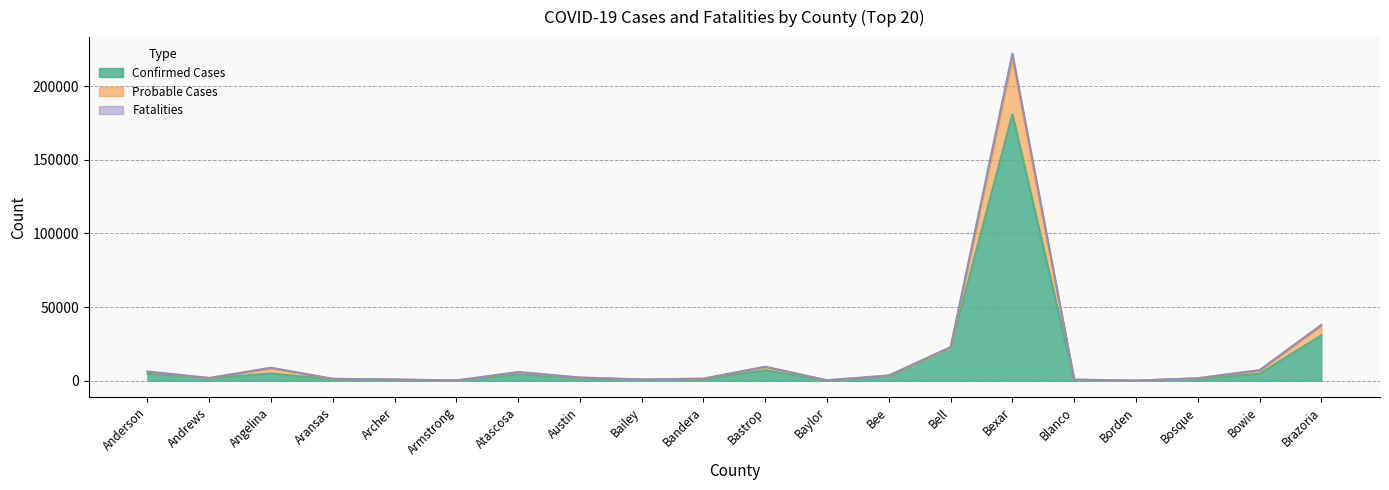

The value of Confirmed Cases at Brazoria is 30847. True or false?

True